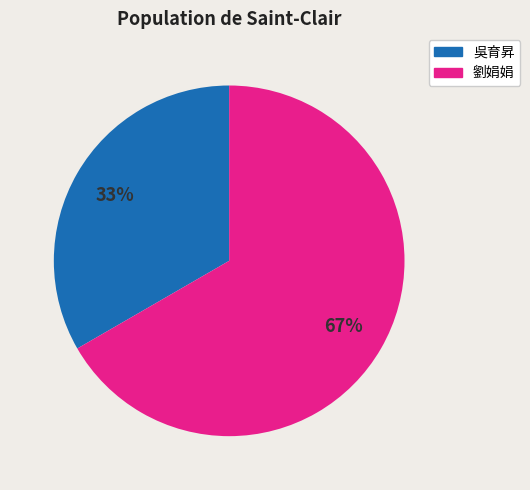

Count the number of slices in the pie.

2